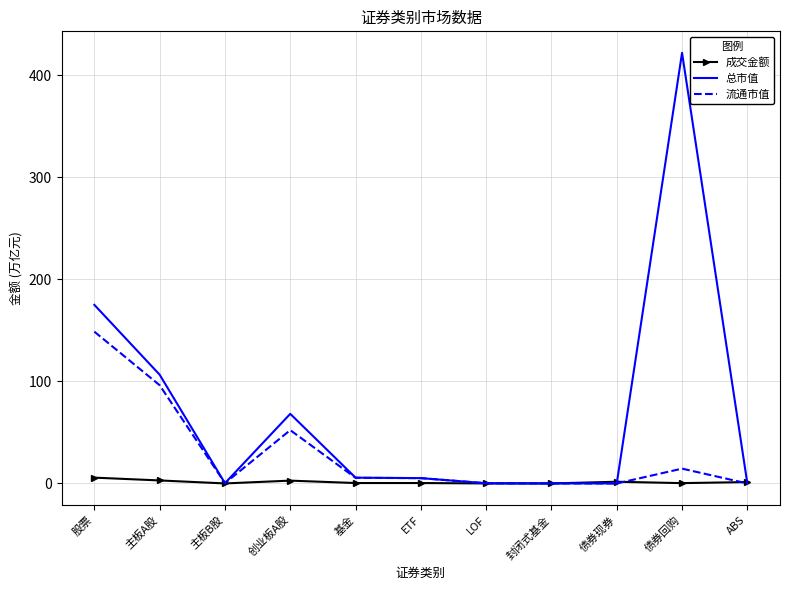

Which series has the widest spread of values?

总市值